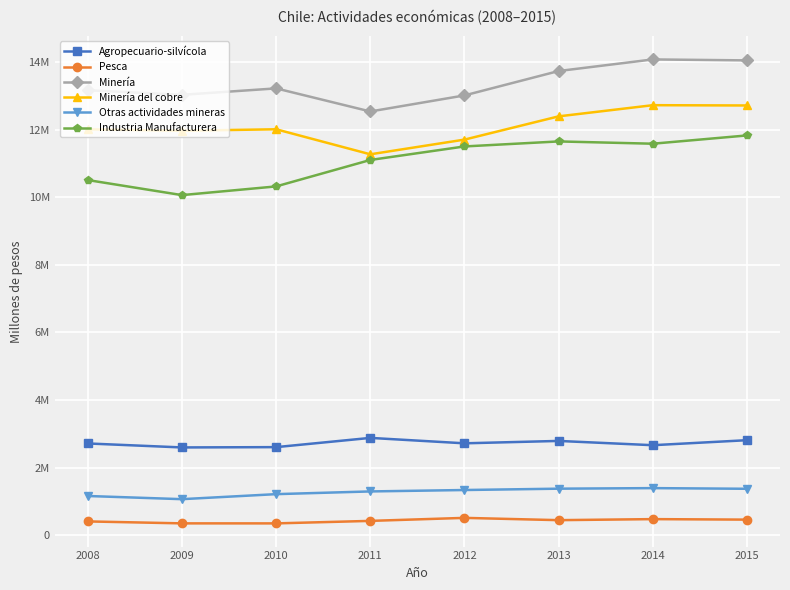

Between 2008 and 2009, which series saw the biggest shift?

Industria Manufacturera